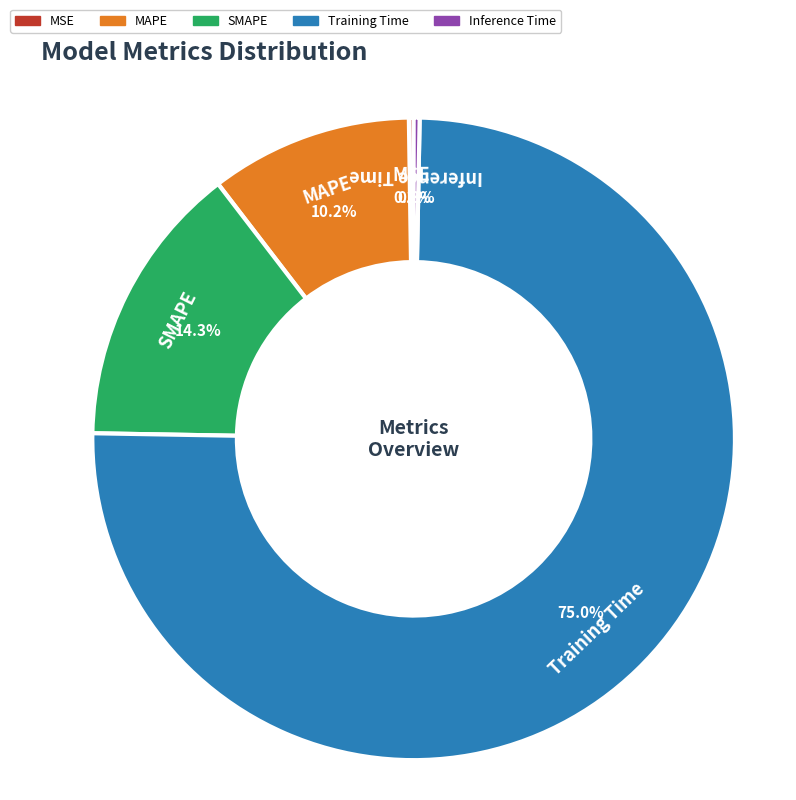

To the nearest percent, what is the difference between the largest and smallest slice percentages?

75%